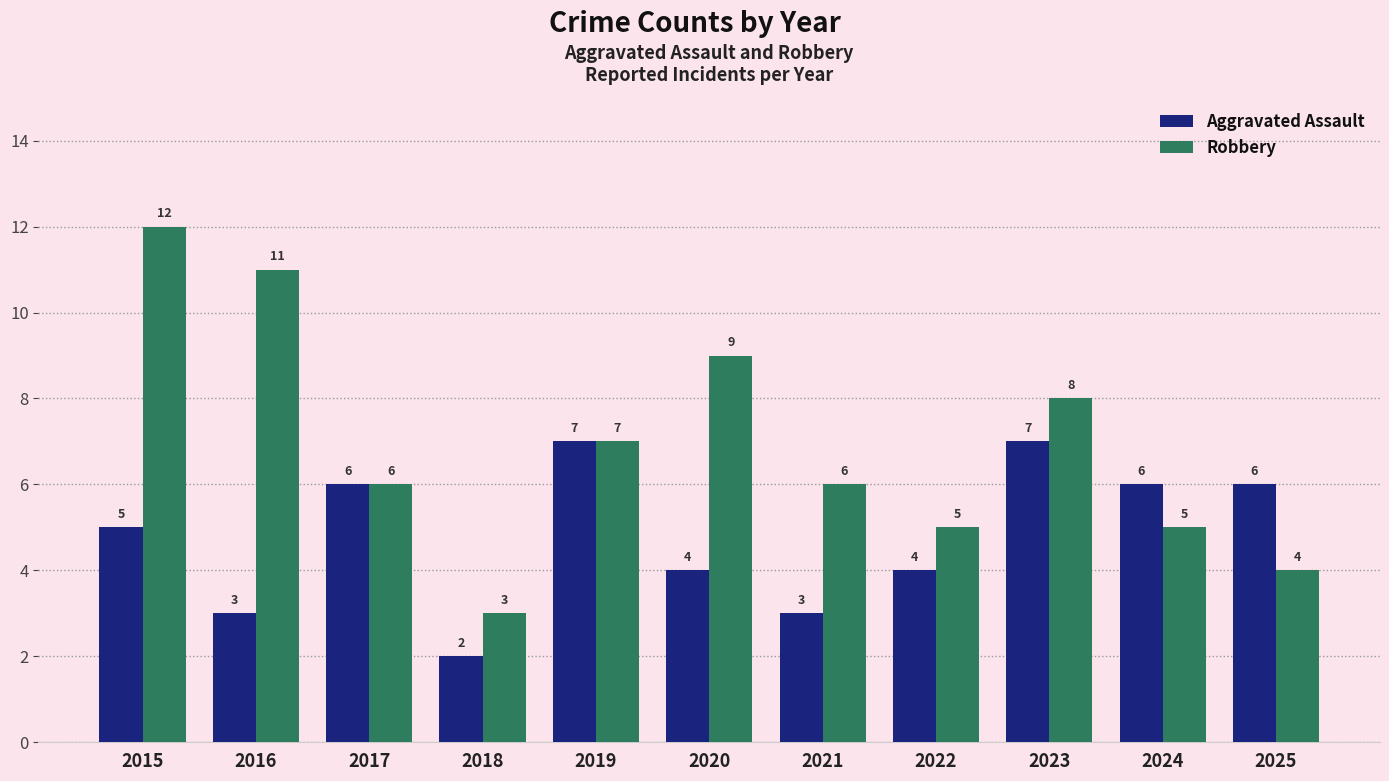

What is the sum of all Robbery values?

76